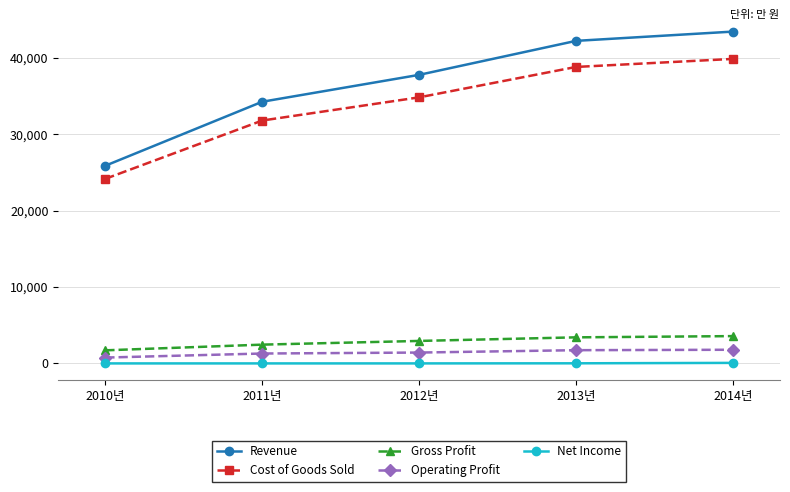

True or false: Cost of Goods Sold and Operating Profit cross at least once.

False